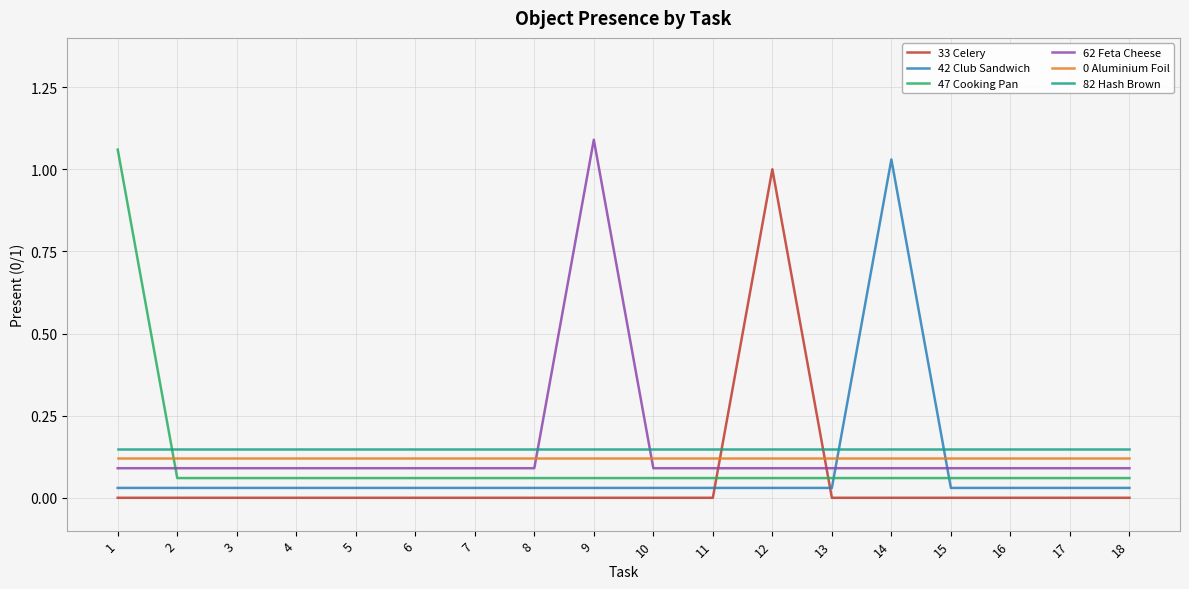

Is it true that 62 Feta Cheese equals 0.1 at 16?

True